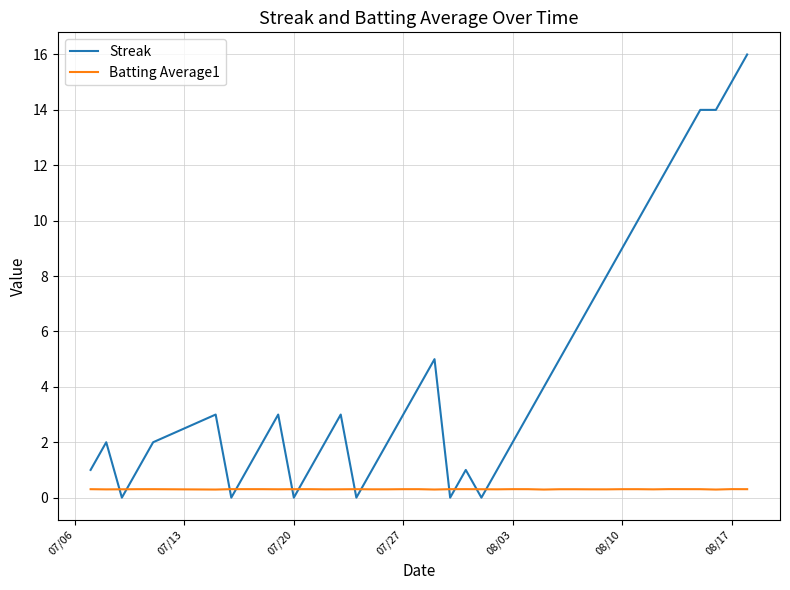

Which series has the widest spread of values?

Streak